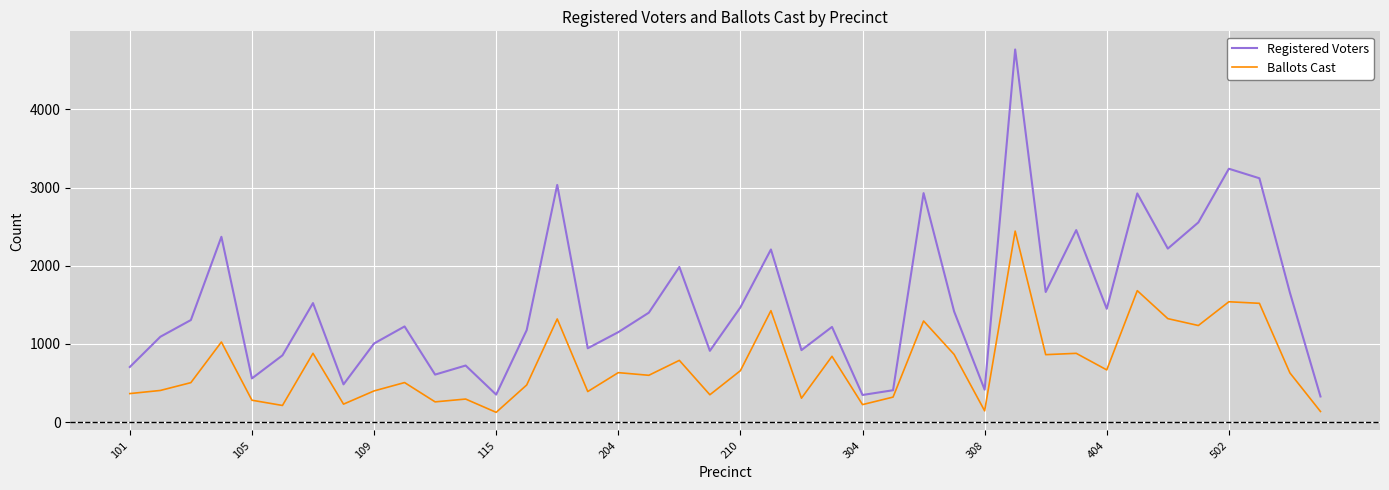

Rank the series by their average value, from highest to lowest.

Registered Voters, Ballots Cast